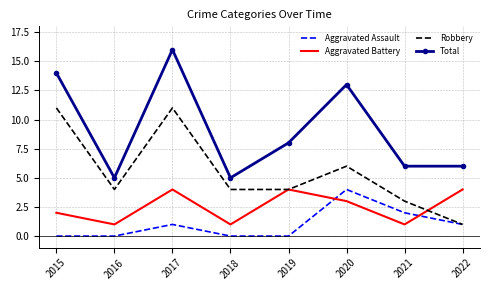

At which category does the chart reach its peak across all series?

2017